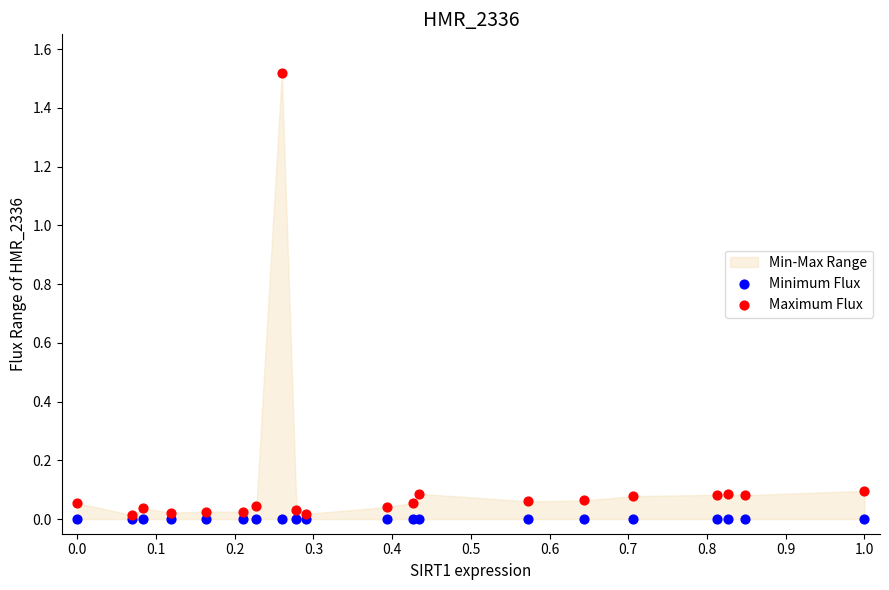

Which series has the widest spread of Y values?

Maximum Flux